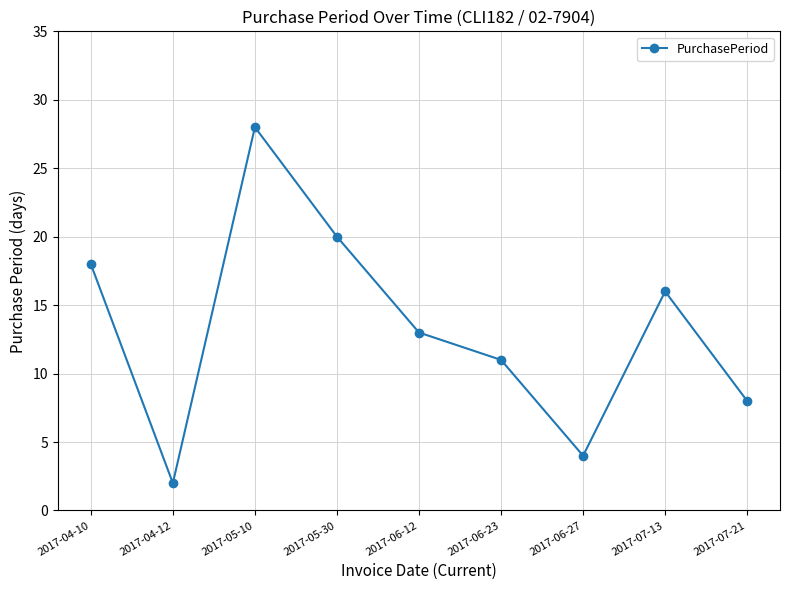

List the labels in order of value, largest first.

2017-05-10, 2017-05-30, 2017-04-10, 2017-07-13, 2017-06-12, 2017-06-23, 2017-07-21, 2017-06-27, 2017-04-12